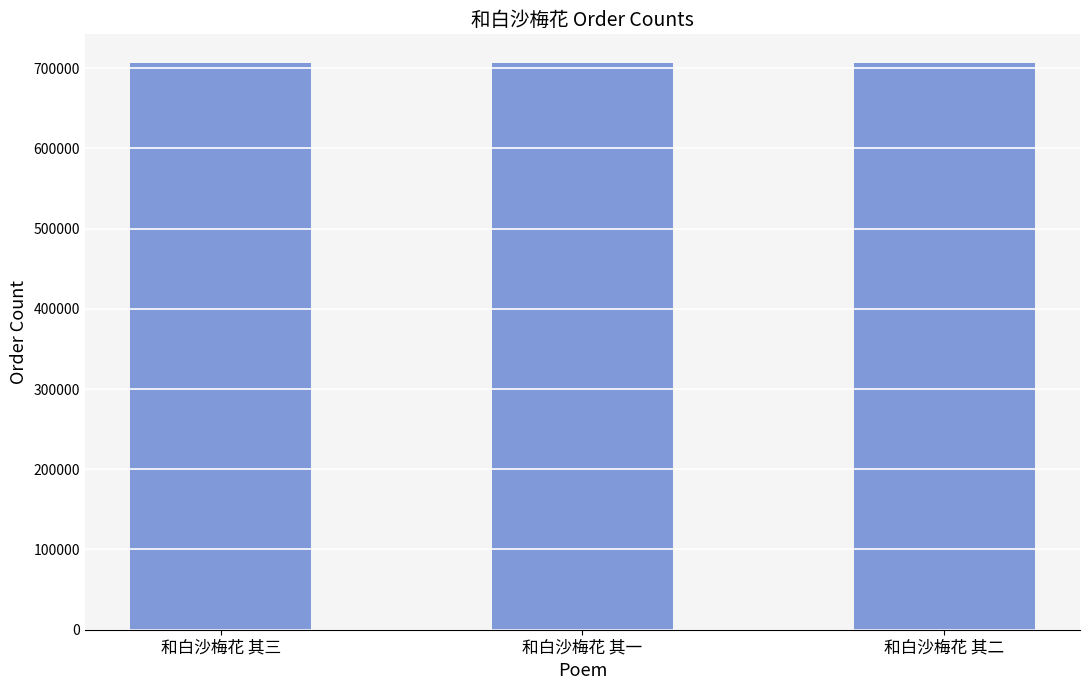

How many series are shown in this chart?

1